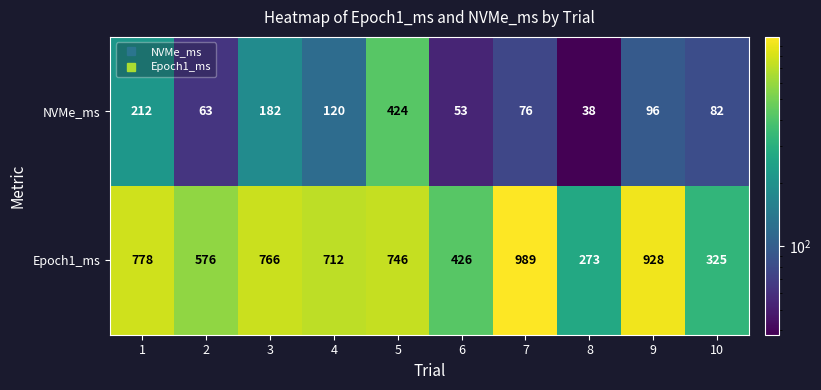

What is the difference between the maximum and second lowest values in the Epoch1_ms series?

664